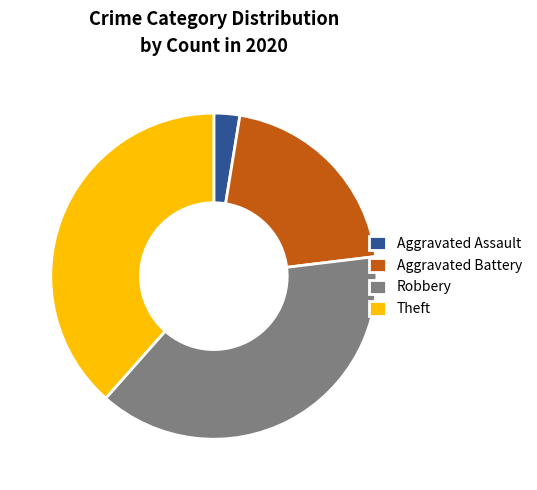

Do Robbery and Aggravated Battery together represent more than half of the pie?

Yes